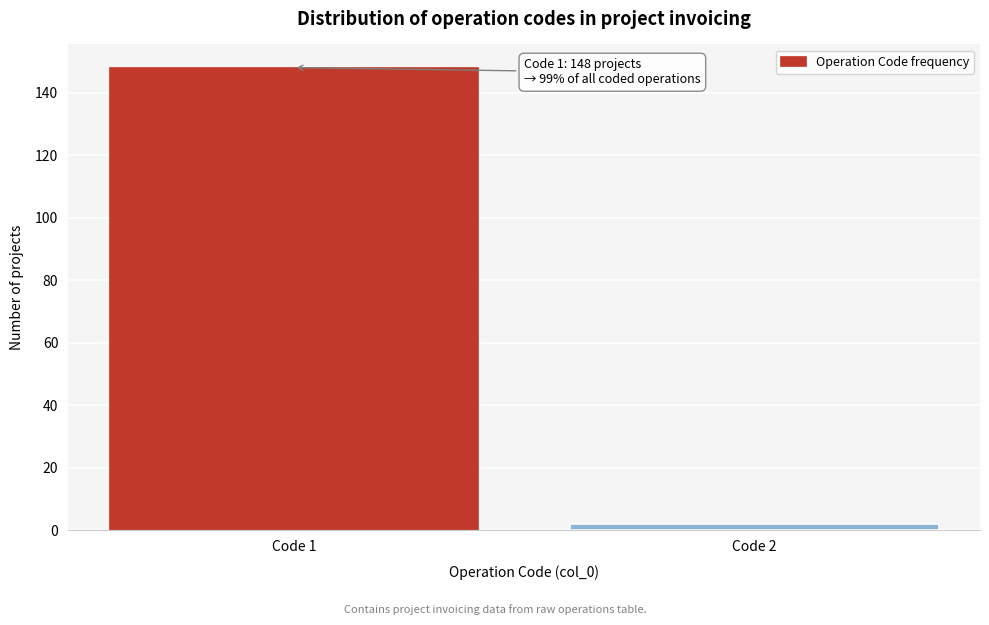

Reading left to right, transcribe all the data shown in this chart.

148	2